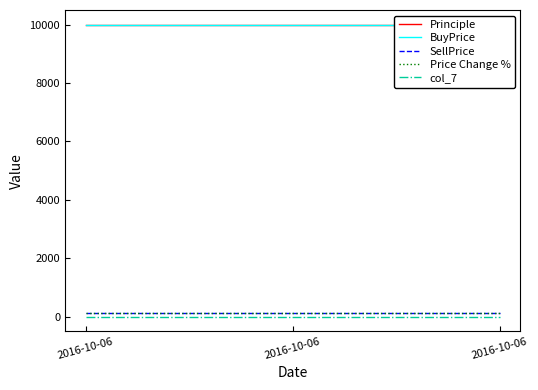

What is the average value of the SellPrice series?

113.0